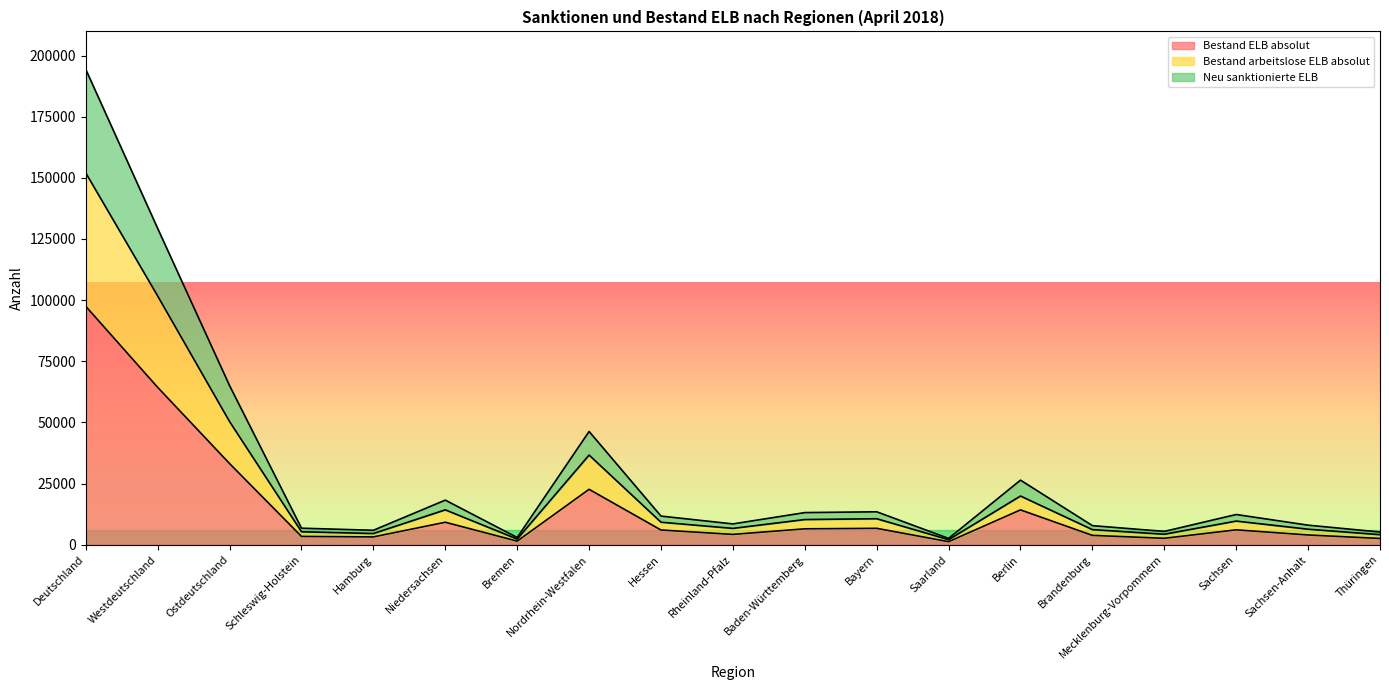

What is the highest value of the Bestand ELB absolut series?

97466